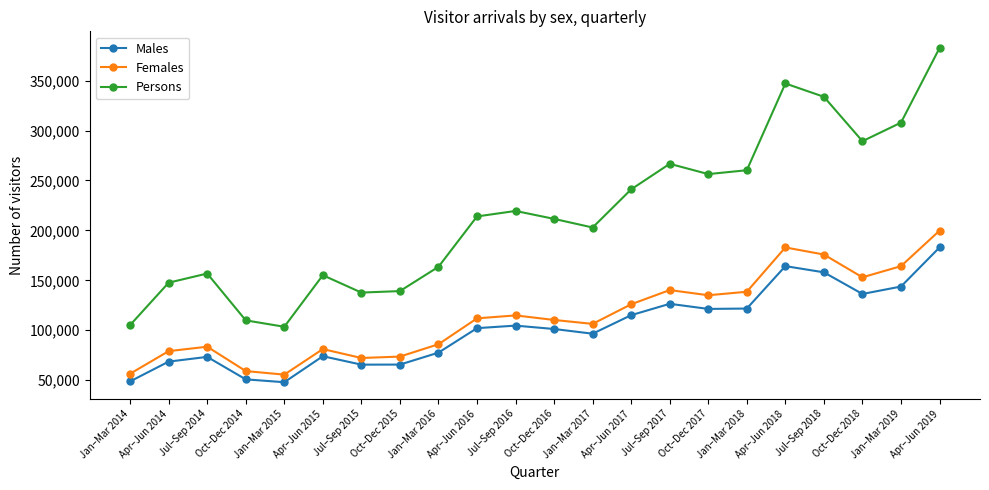

Which series has the largest range (max minus min)?

Persons